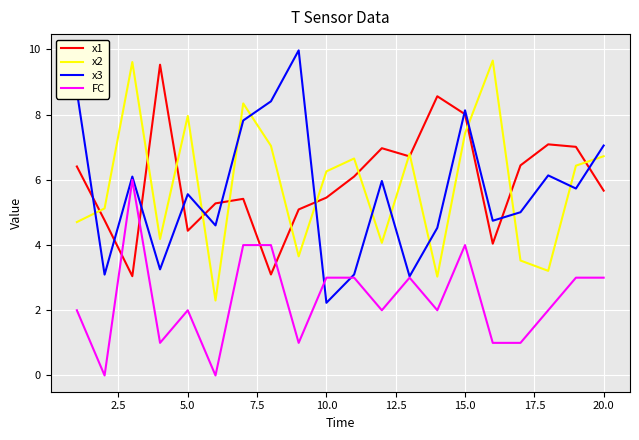

Which series has the largest range (max minus min)?

x3